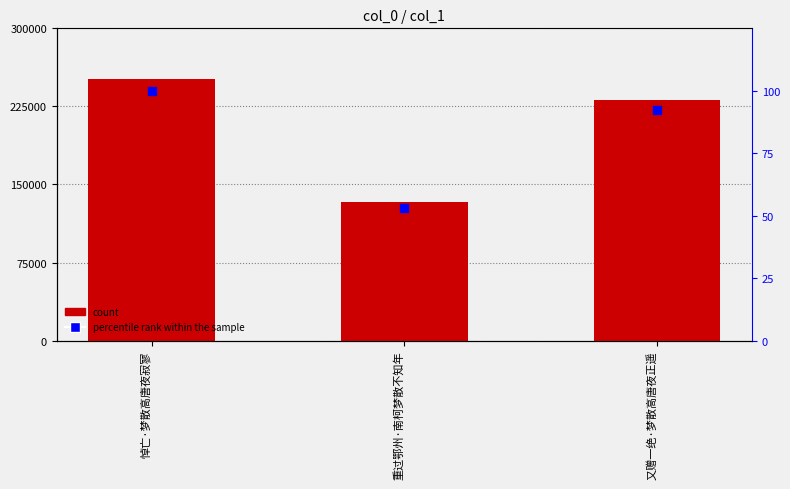

Which series contains the lowest Y value?

percentile rank within the sample